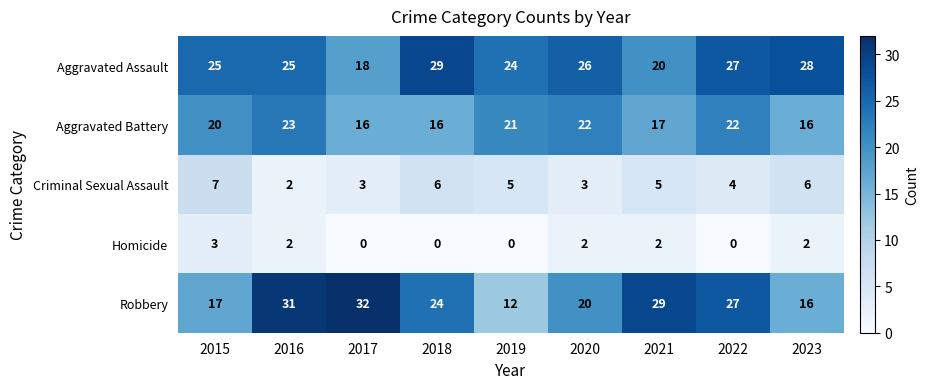

What is the total value across all series at 2017?

69